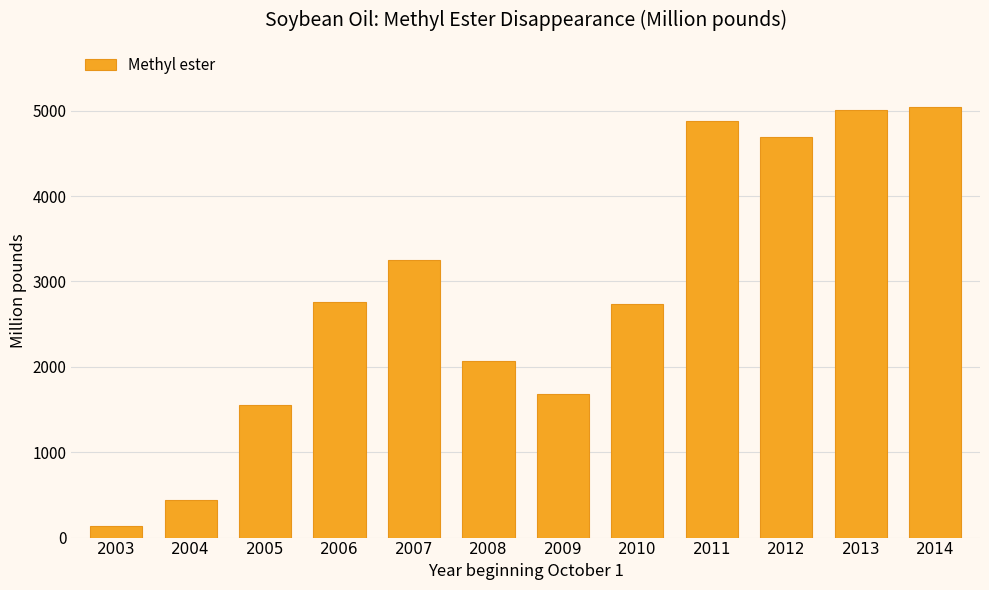

What is the change in value from 2007 to 2010?

-508.3